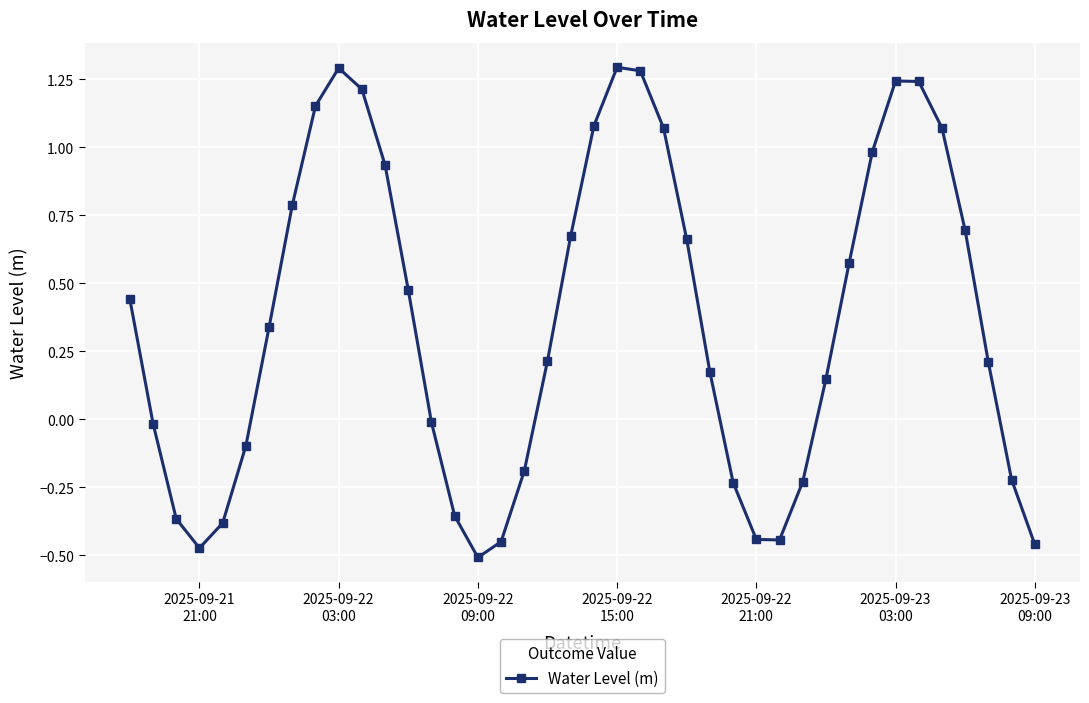

What is the value of the 23rd point from the left?

1.3